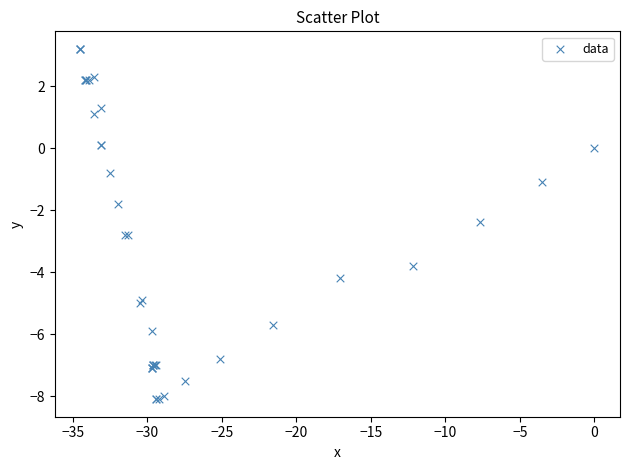

What Y value in the scatter plot is closest to -2?

-1.8